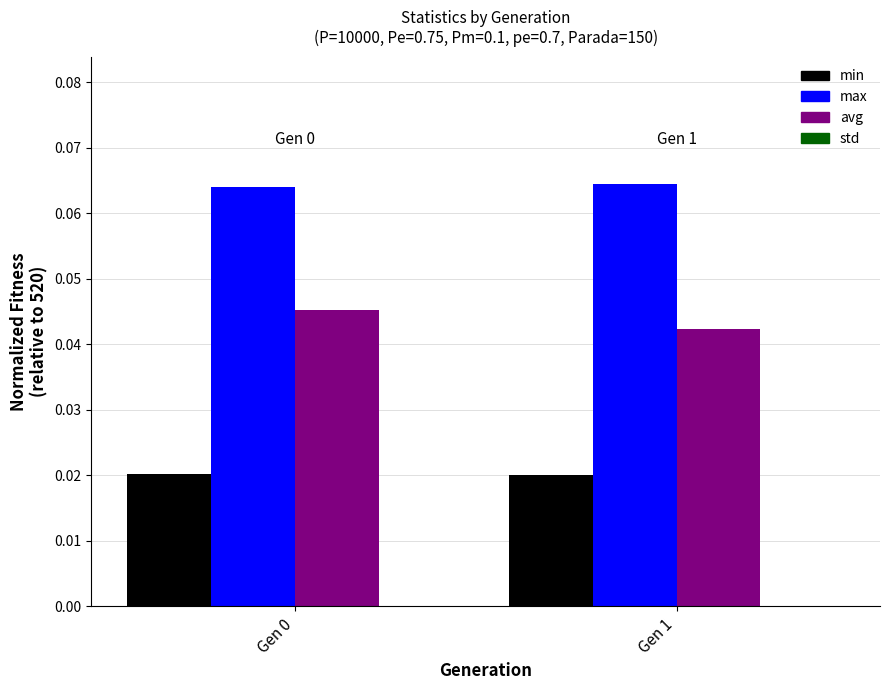

Rank the categories by min value from highest to lowest.

Gen 0, Gen 1